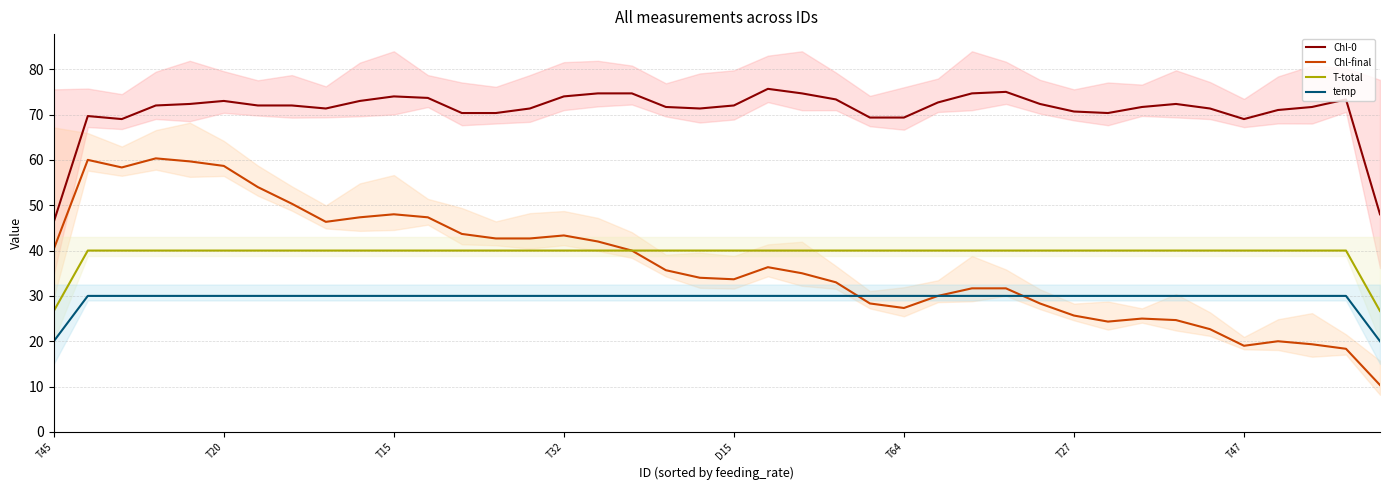

How many data points in temp are less than 30?

2